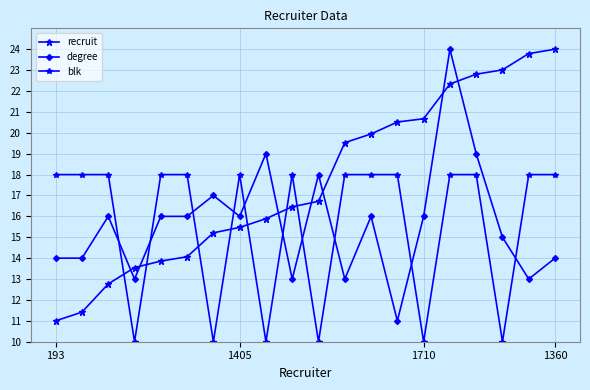

How many lines are shown in the chart?

3